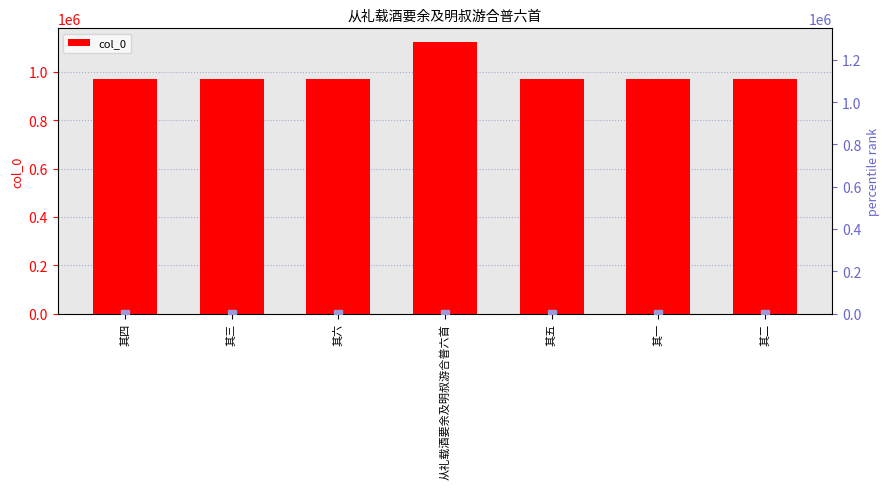

Are the bars grouped side by side (vs. stacked)?

No